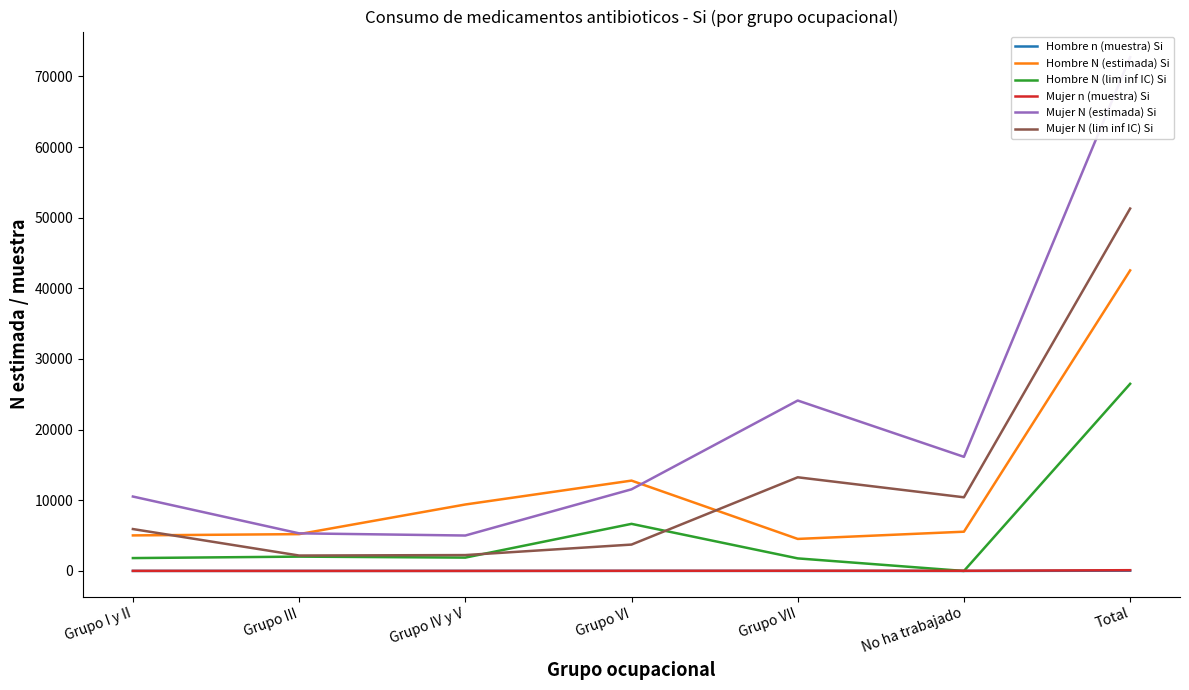

True or false: Hombre N (estimada) Si has more than 0 interior local peaks.

True